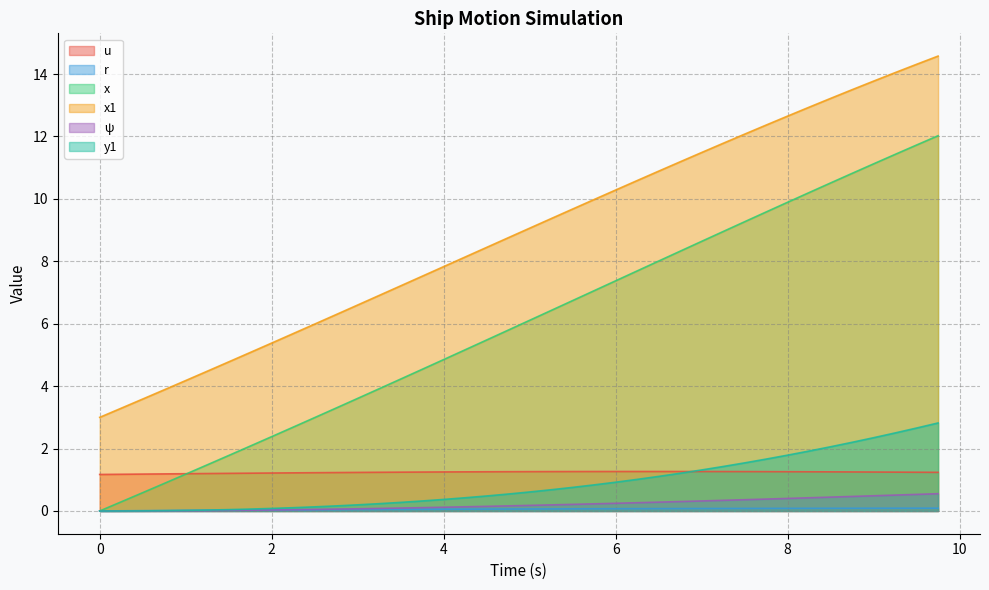

True or false: y1 and x1 intersect in this chart.

False